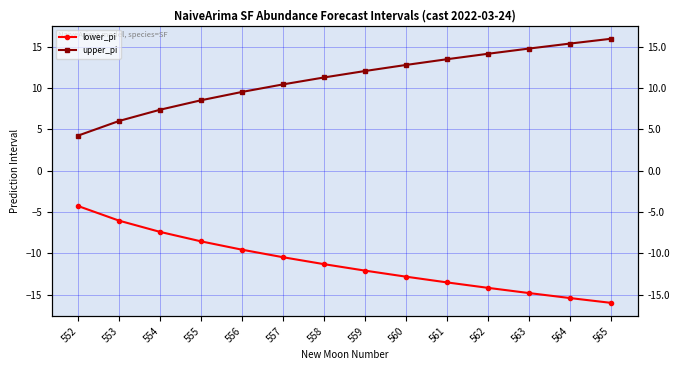

At which label does lower_pi first exceed -11?

552